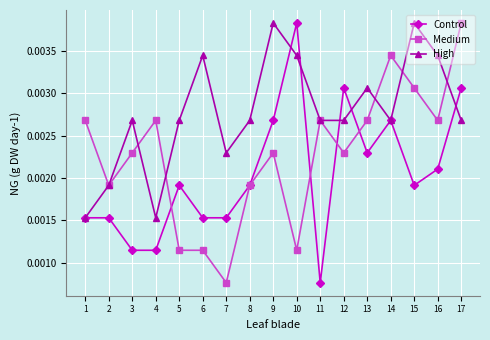

At which label does Control reach its minimum?

11